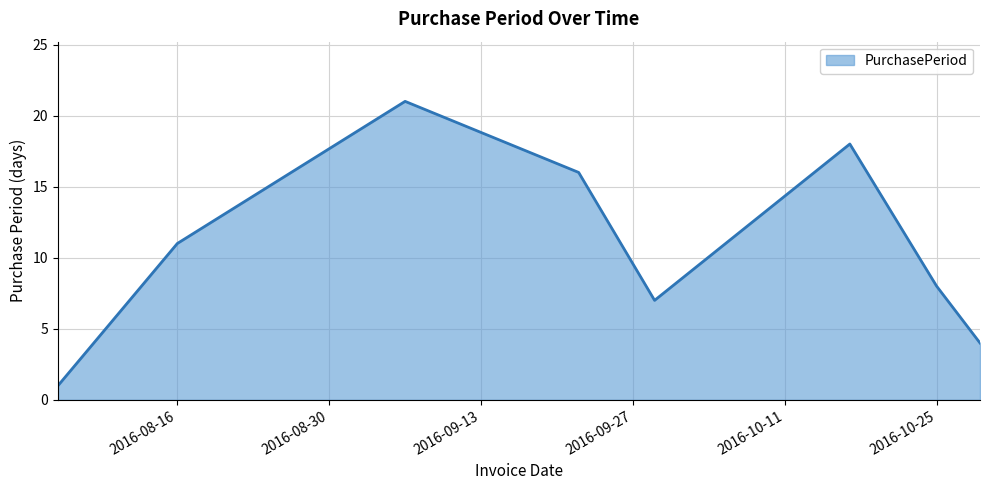

Does the chart have visible grid lines?

Yes